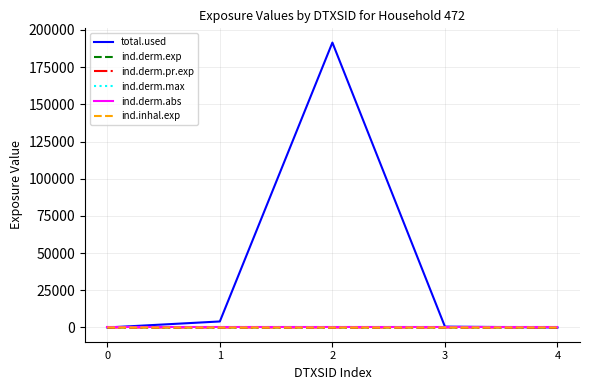

What is the difference between the maximum and minimum values in the ind.inhal.exp series?

0.6